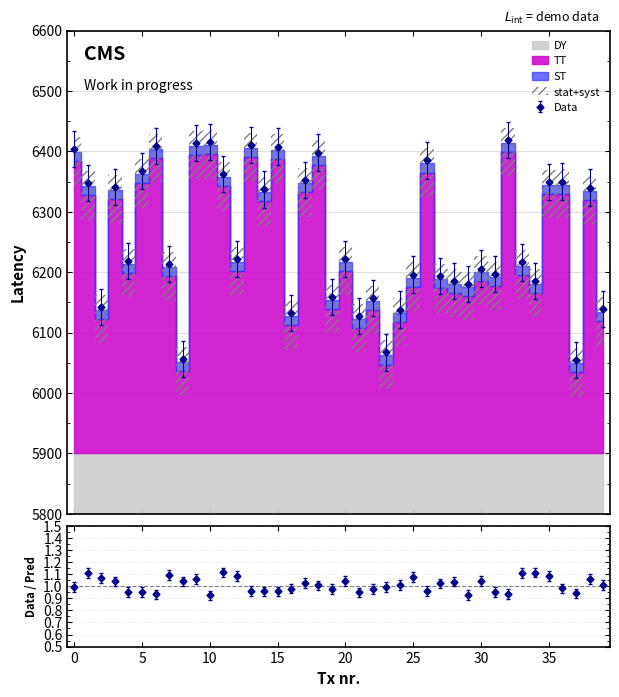

How many interior local valleys (lower than both neighbors) does the data have?

13